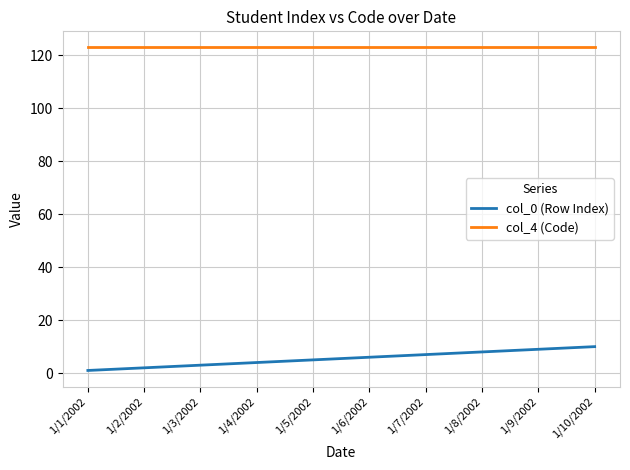

True or false: col_4 (Code) has a value of 66 at 1/3/2002.

False